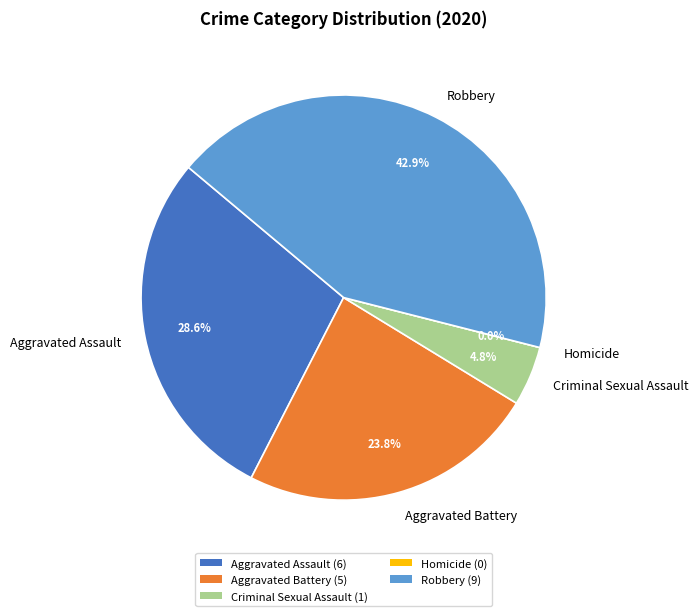

Rank the categories by value from highest to lowest.

Robbery, Aggravated Assault, Aggravated Battery, Criminal Sexual Assault, Homicide